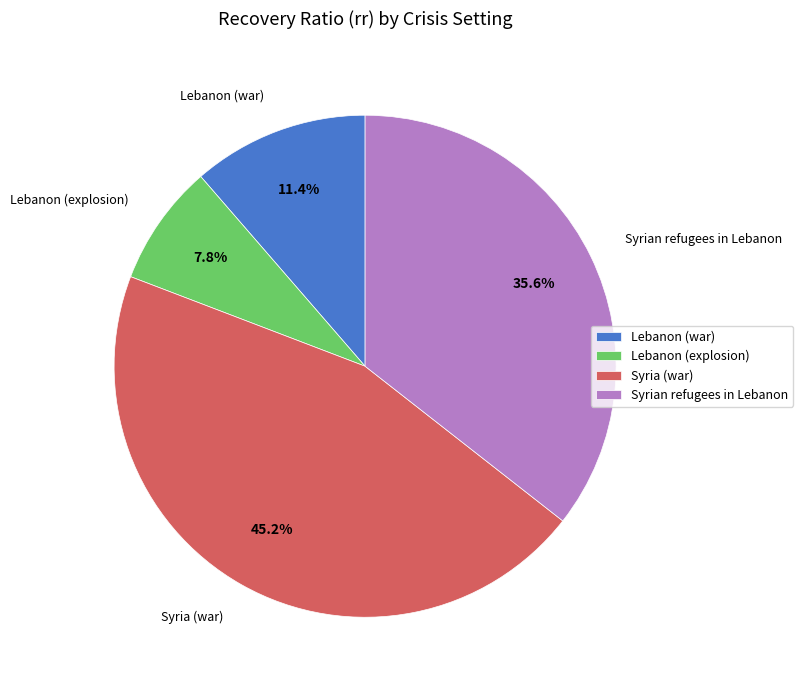

To the nearest percent, what is the average slice percentage?

25%